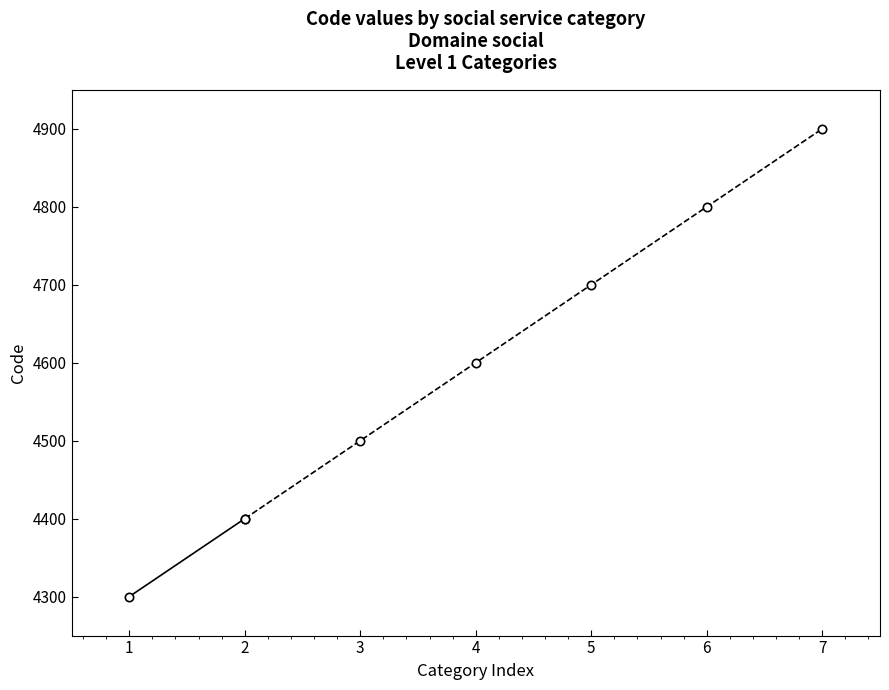

What is the change in value from 1 to 2?

+100